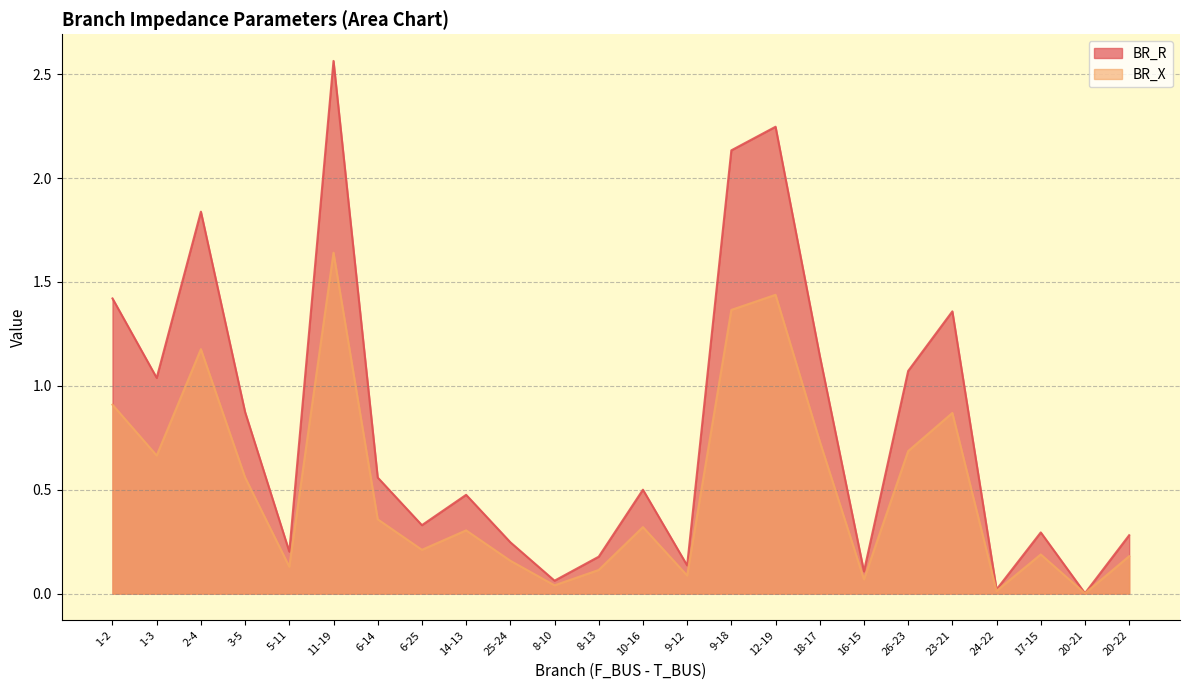

Is the value of BR_X at 11-19 greater than the value of BR_R at 12-19?

No